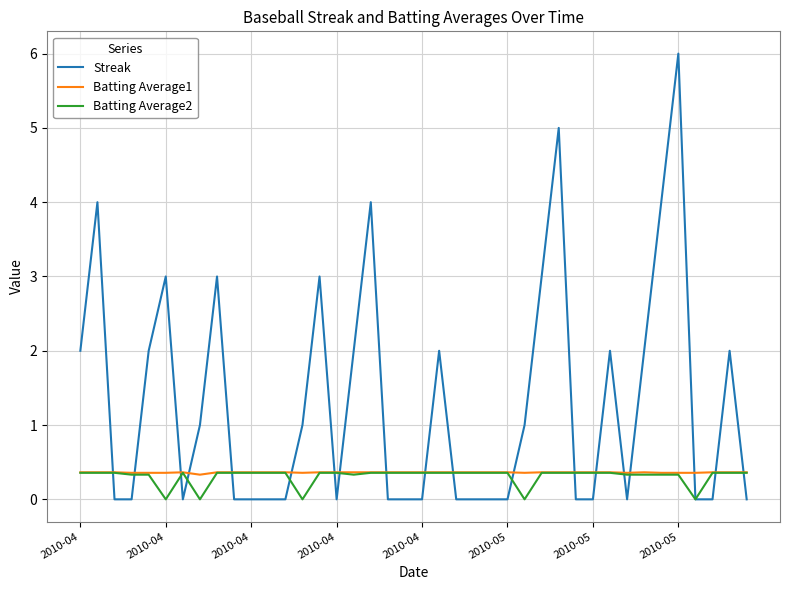

Does the chart display data point markers on the line(s)?

No